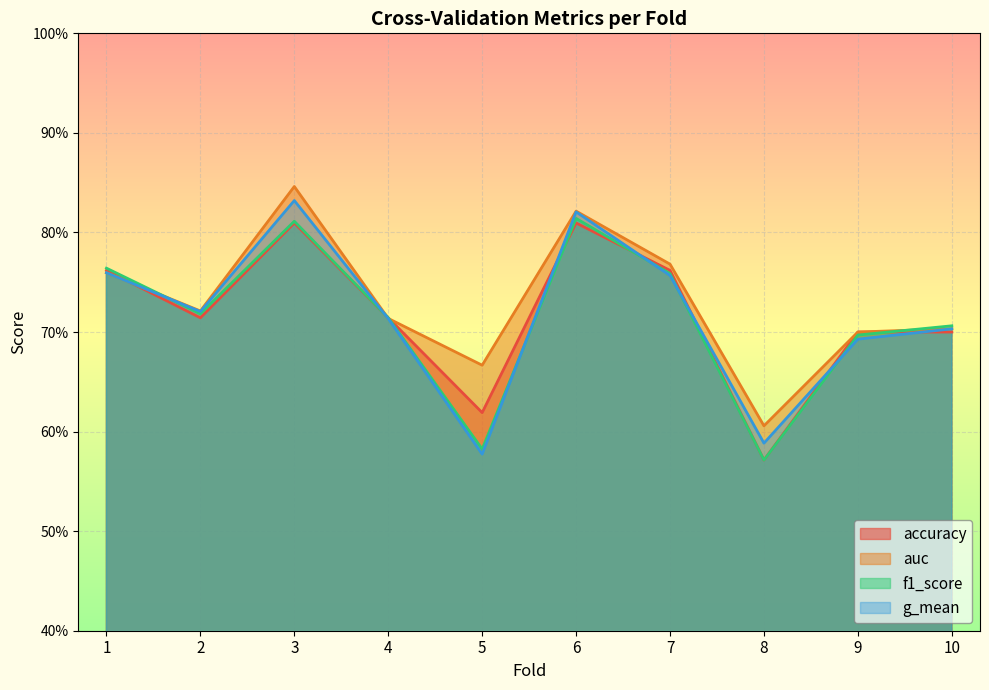

What is the greatest value displayed?

0.8